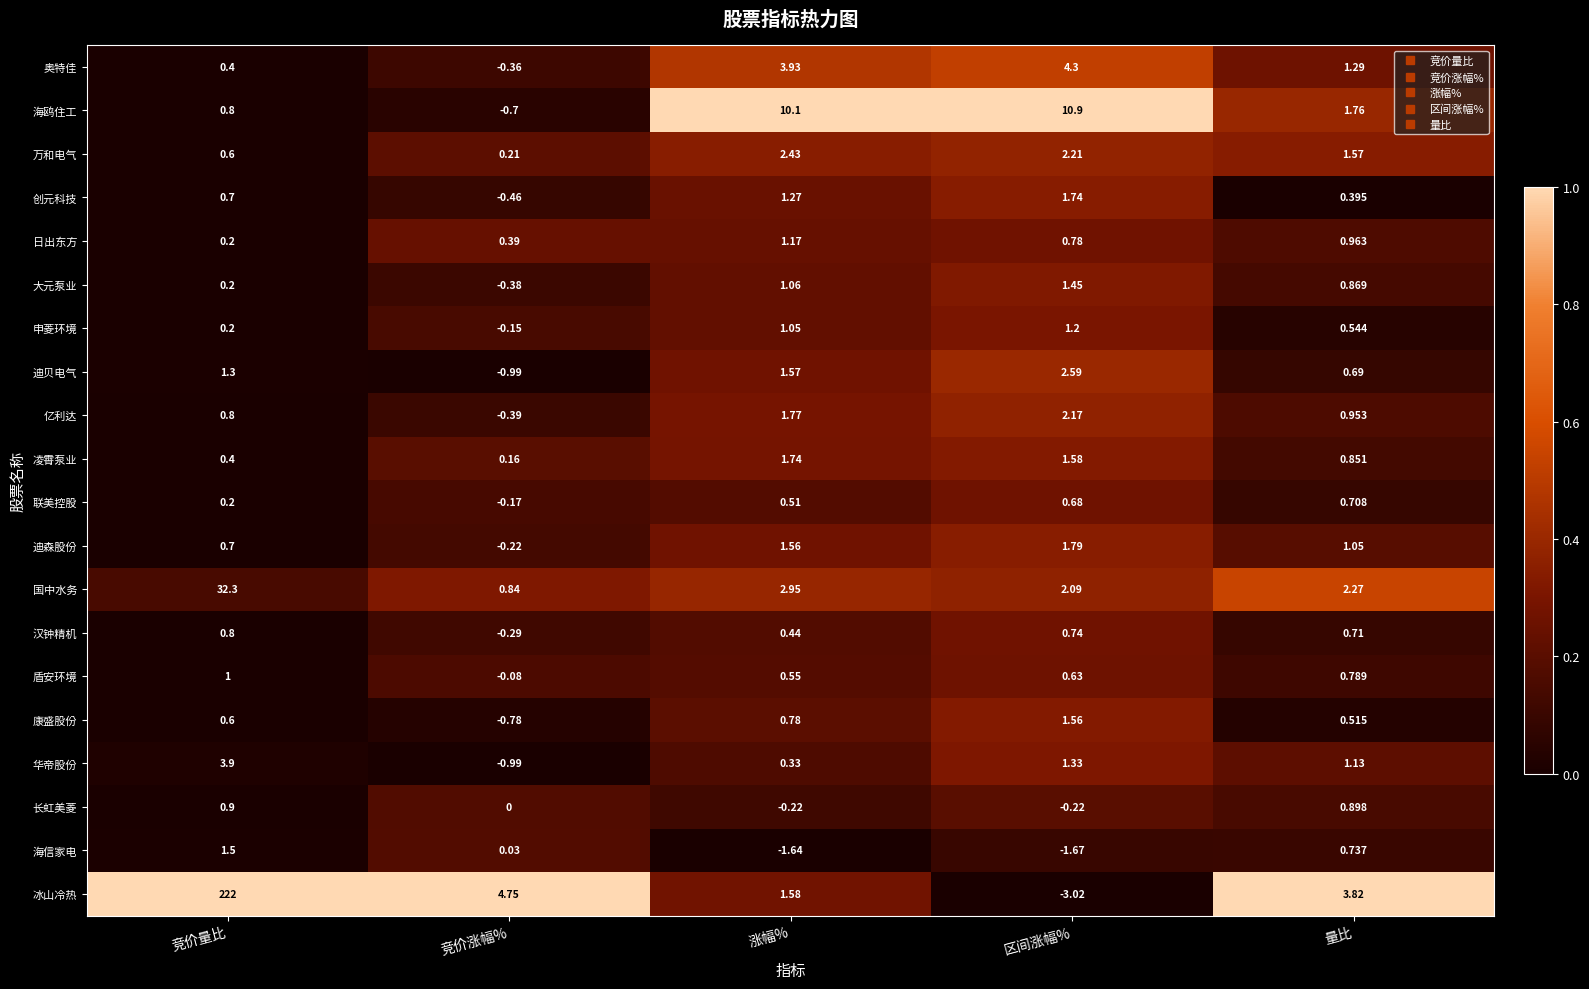

Which series has the largest total across all categories?

冰山冷热